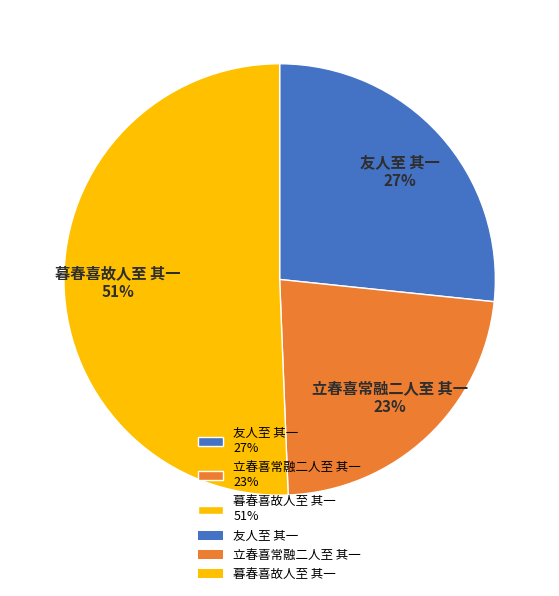

True or false: 立春喜常融二人至 其一 accounts for 23% of the total.

True